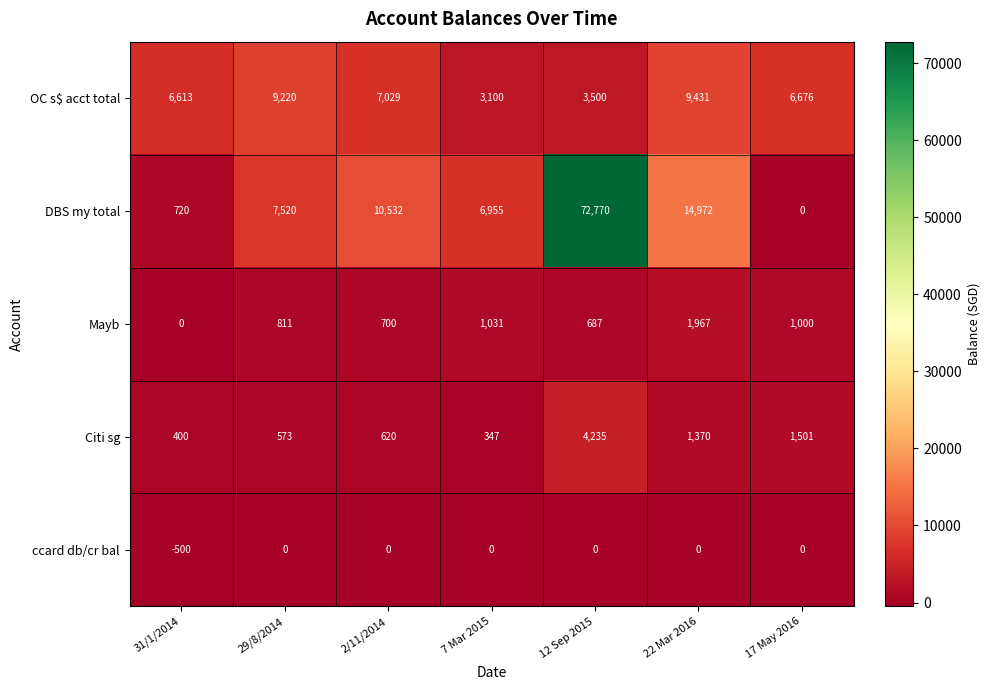

Which label corresponds to the largest value in the chart?

12 Sep 2015